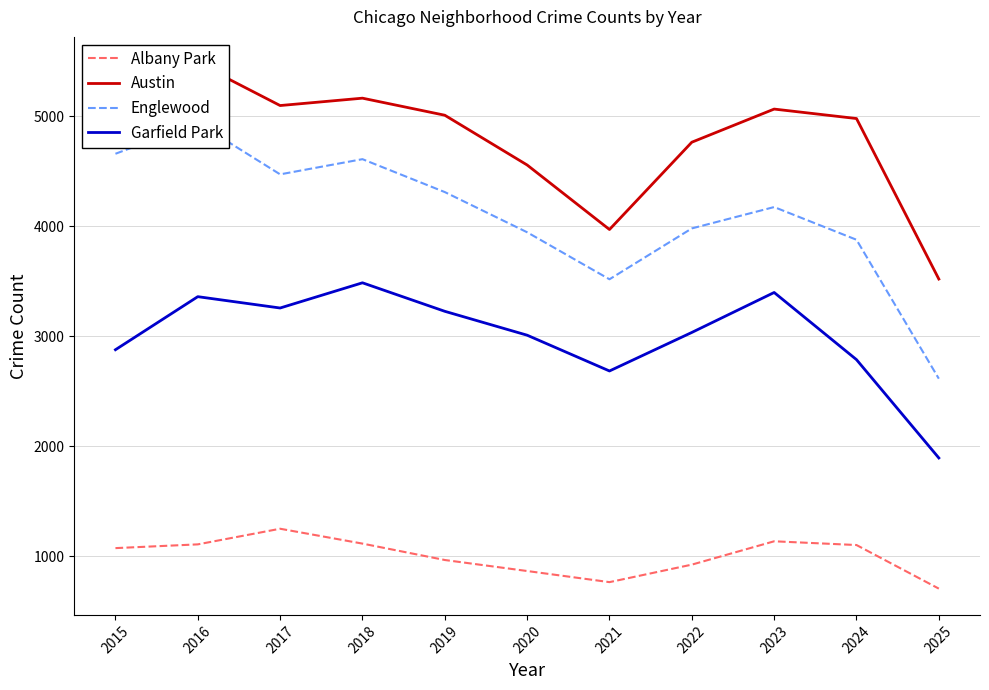

Reading left to right, transcribe all the data shown in this chart.

Albany Park: 1076	1110	1252	1117	968	868	767	926	1138	1104	708
Austin: 4770	5481	5096	5163	5008	4556	3970	4763	5064	4978	3520
Englewood: 4658	4938	4471	4609	4310	3945	3518	3980	4174	3877	2615
Garfield Park: 2878	3360	3257	3486	3227	3010	2685	3035	3398	2788	1895